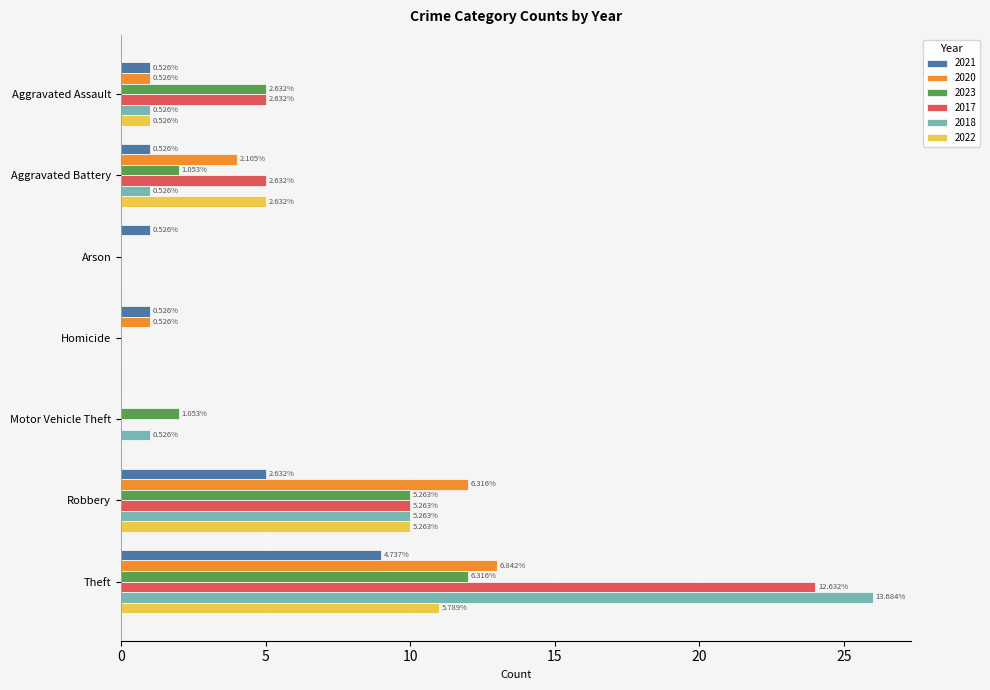

What are all the series names shown in the legend?

2021, 2020, 2023, 2017, 2018, 2022